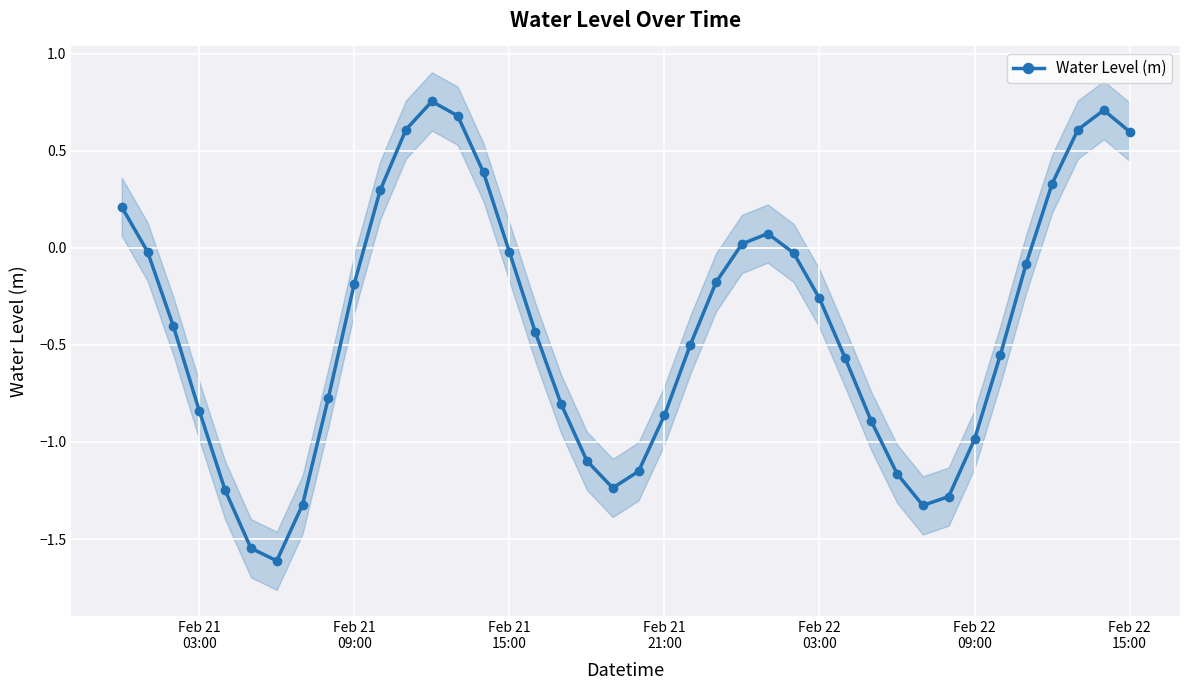

How many lines are shown in the chart?

1